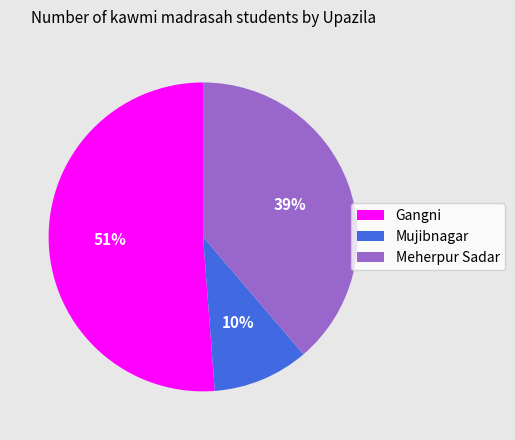

Which slice is the smallest?

Mujibnagar